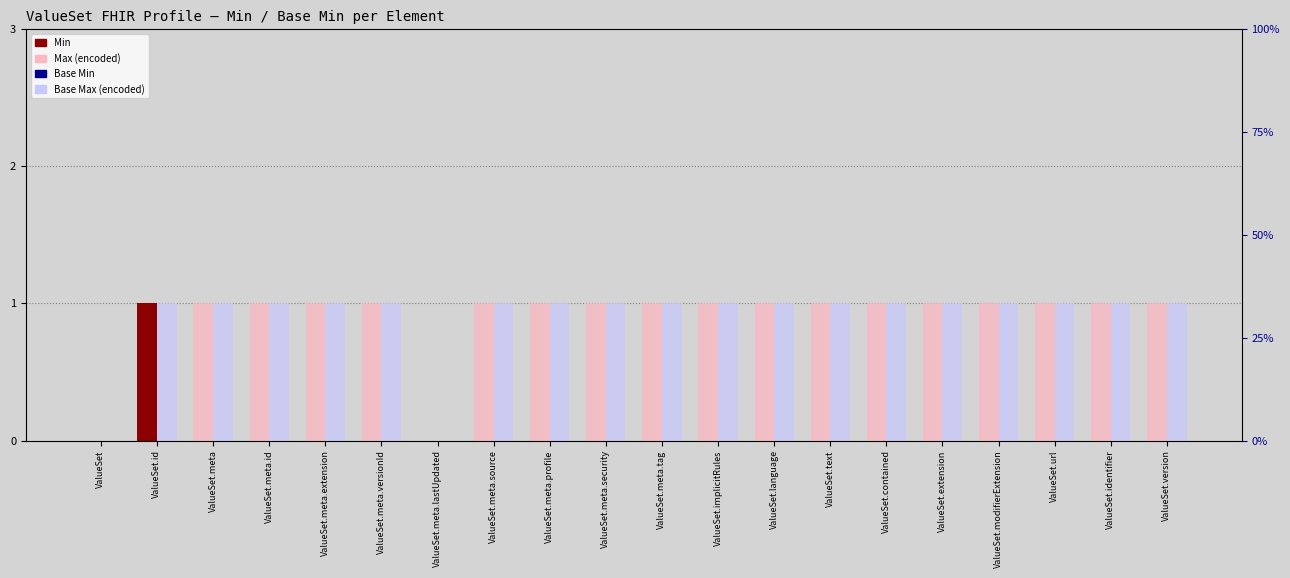

Are the bars horizontal?

No